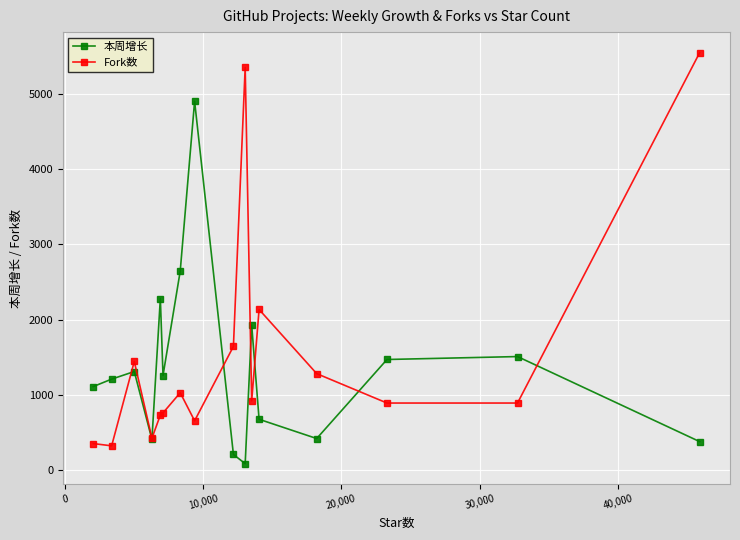

What is the value of the 本周增长 point at the 4th from the left?

407